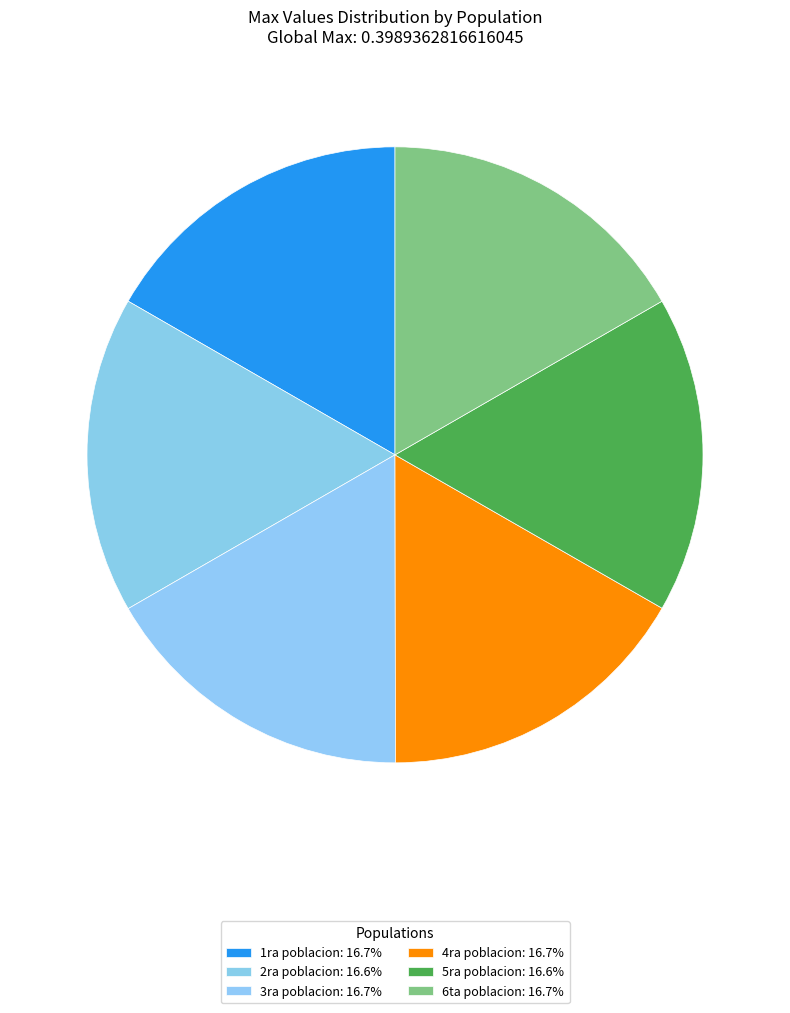

Which slice is the largest?

3ra poblacion